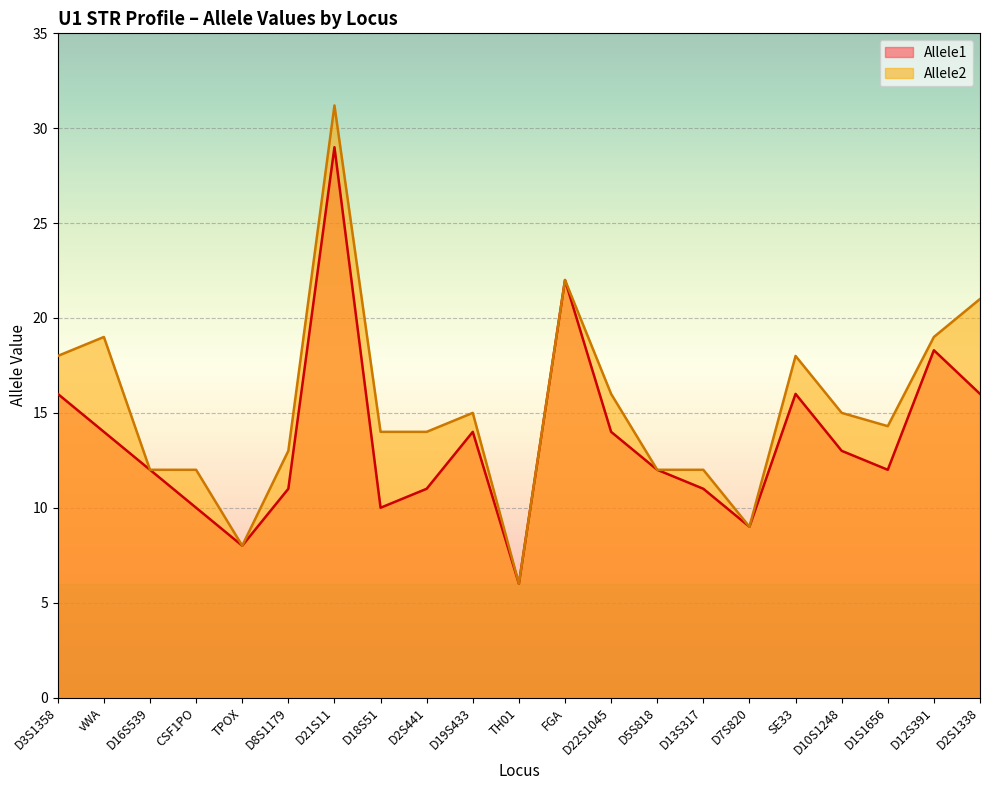

How many data points in Allele2 are less than 14?

8